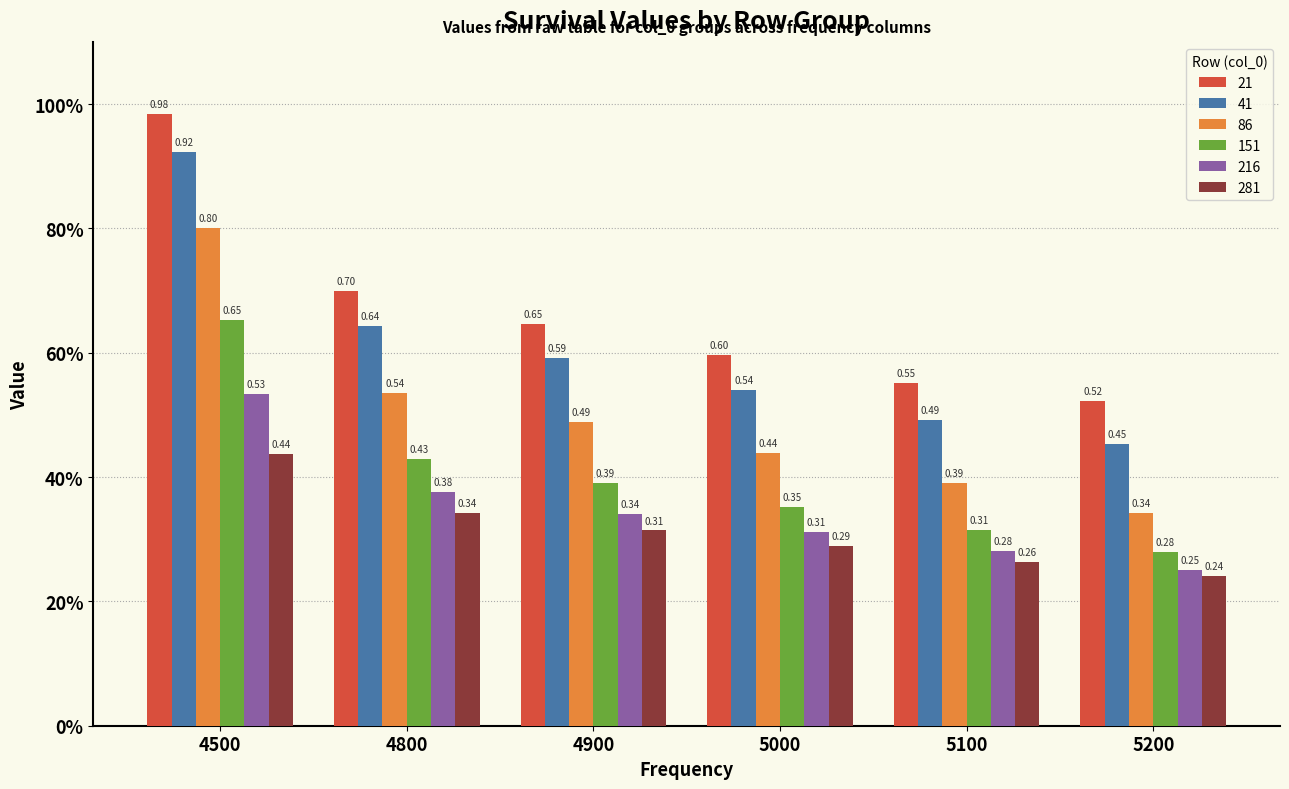

What are all the series names shown in the legend?

21, 41, 86, 151, 216, 281